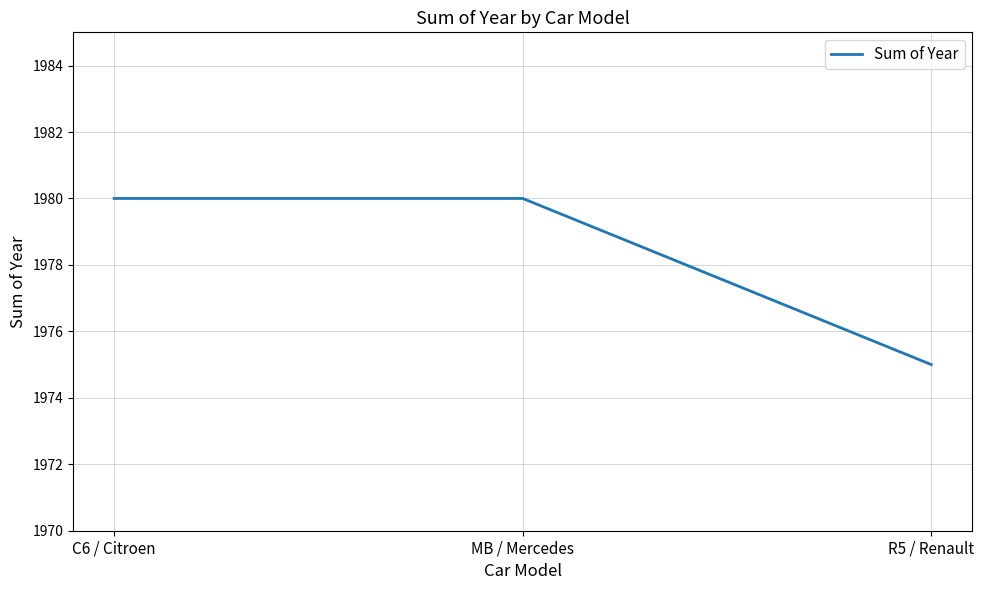

Which category has the lowest value across all series?

R5 / Renault